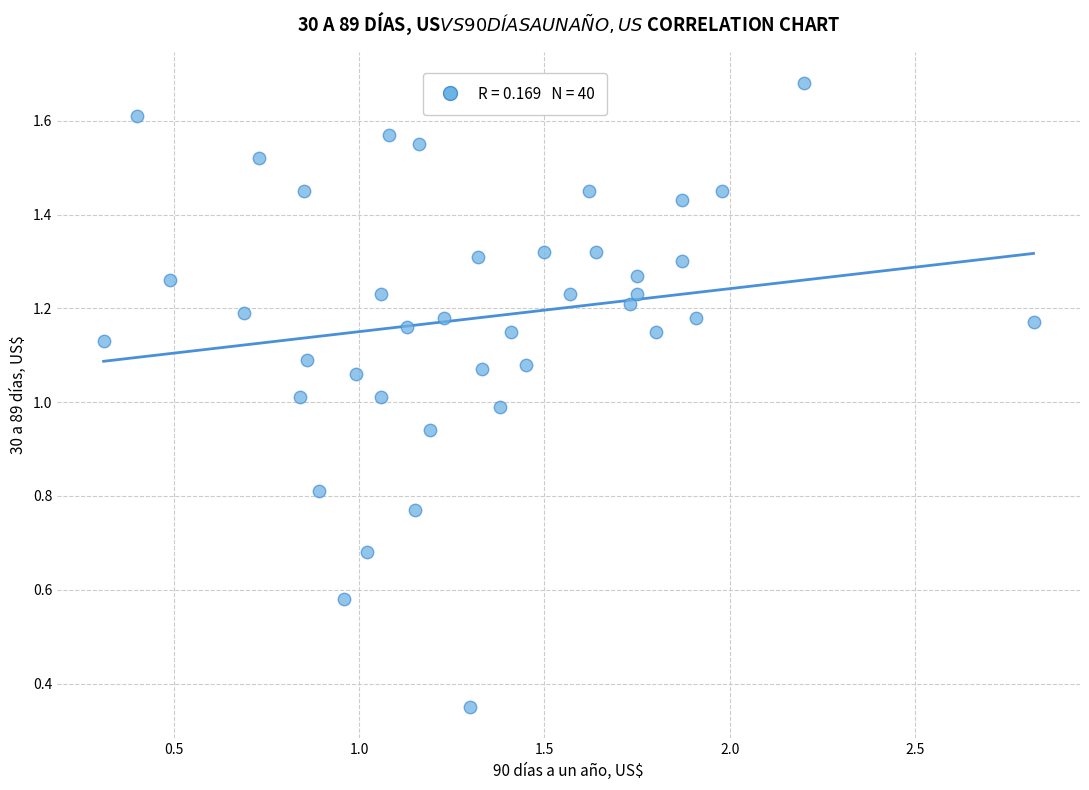

Count the number of points in this scatter plot.

40